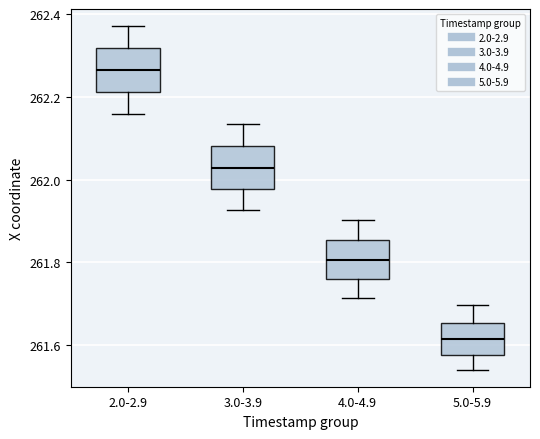

Which box's median line is the lowest?

5.0-5.9